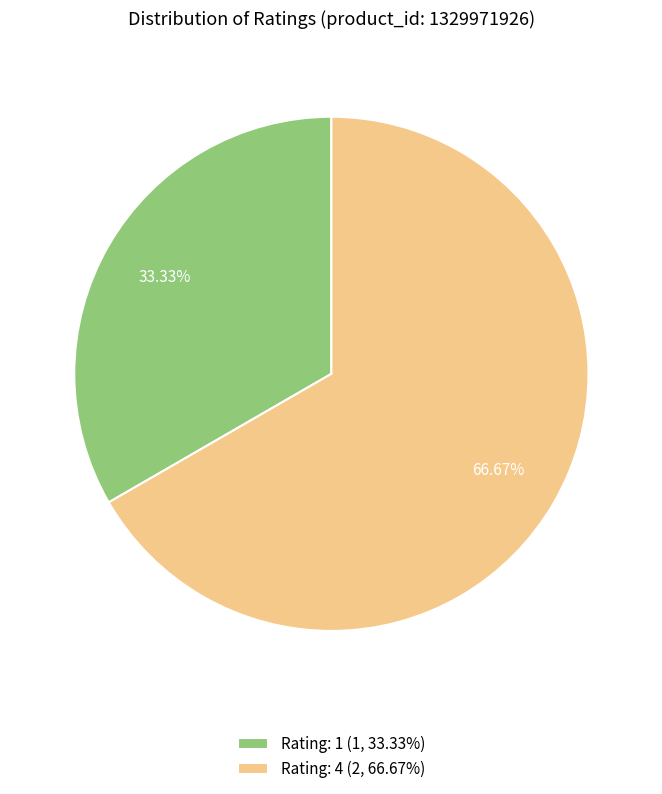

Rank the categories by value from highest to lowest.

Rating: 4 (2, 66.67%), Rating: 1 (1, 33.33%)